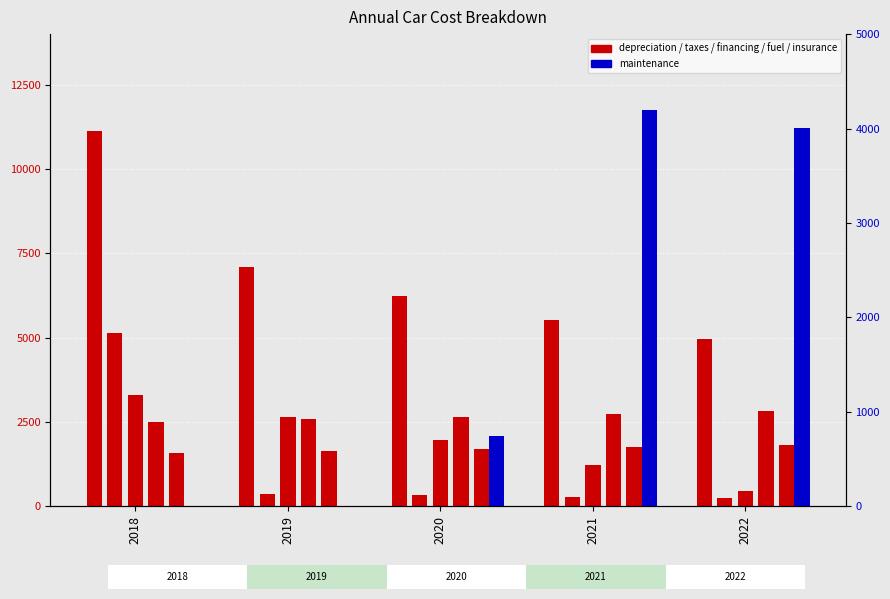

Count the fuel values in the range 2581 to 2739.

3